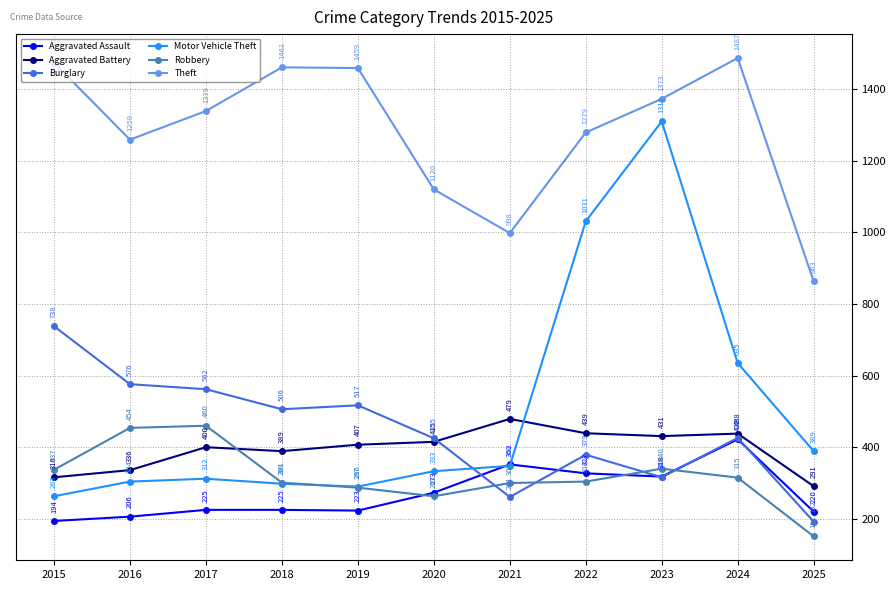

At which category is the sum across all series the highest?

2023